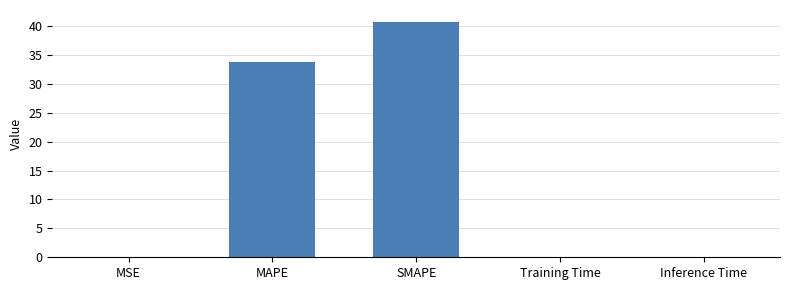

Is it true that the value at Inference Time is 0.0?

True